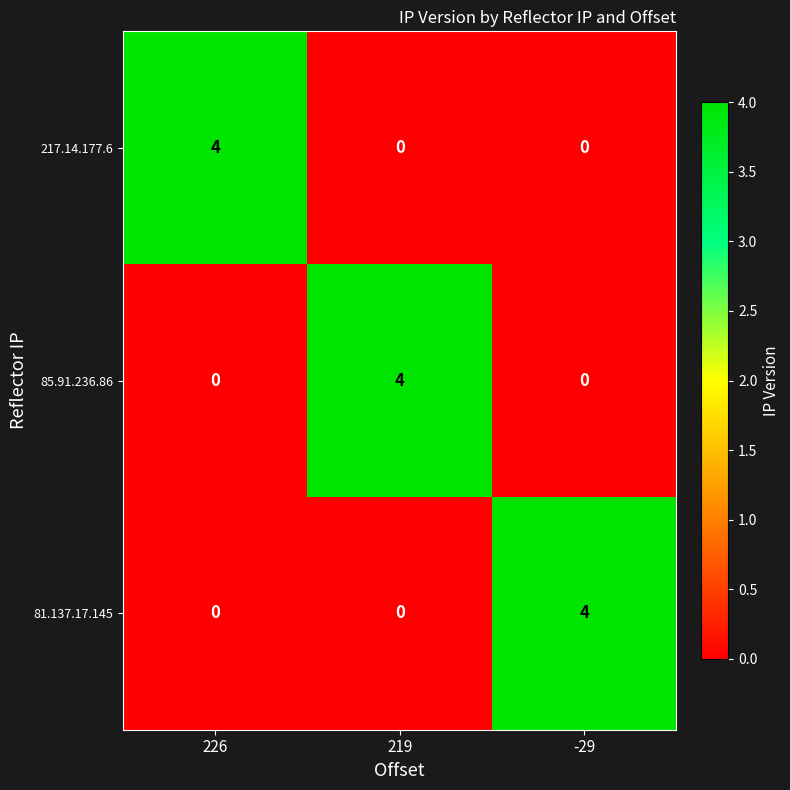

What is the difference between the highest and lowest values at 219?

4